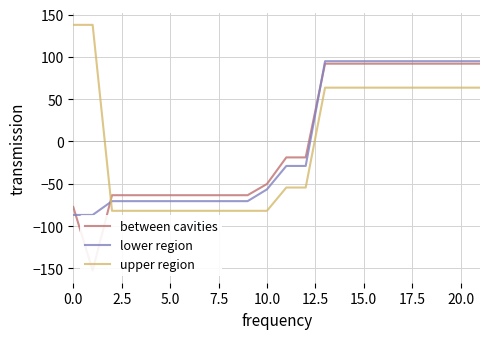

At which label does between cavities first exceed -18?

13